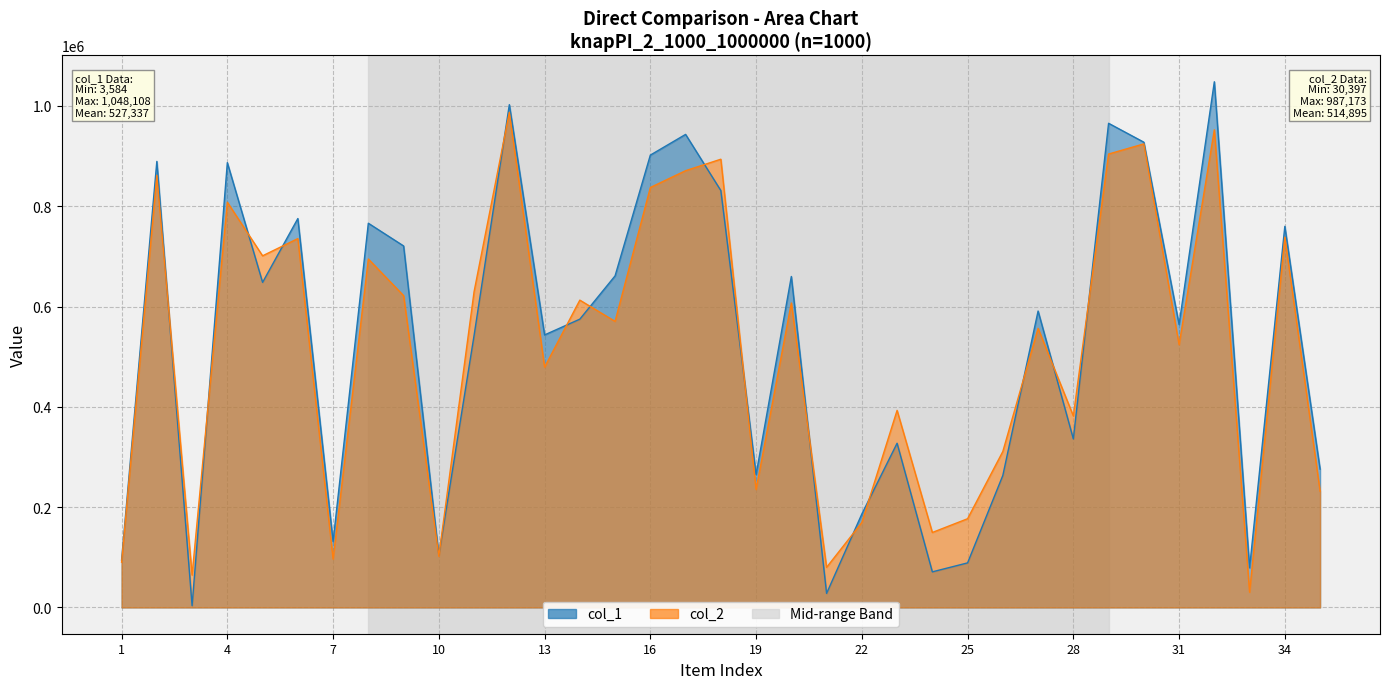

At which category does col_1 reach its first local peak?

2